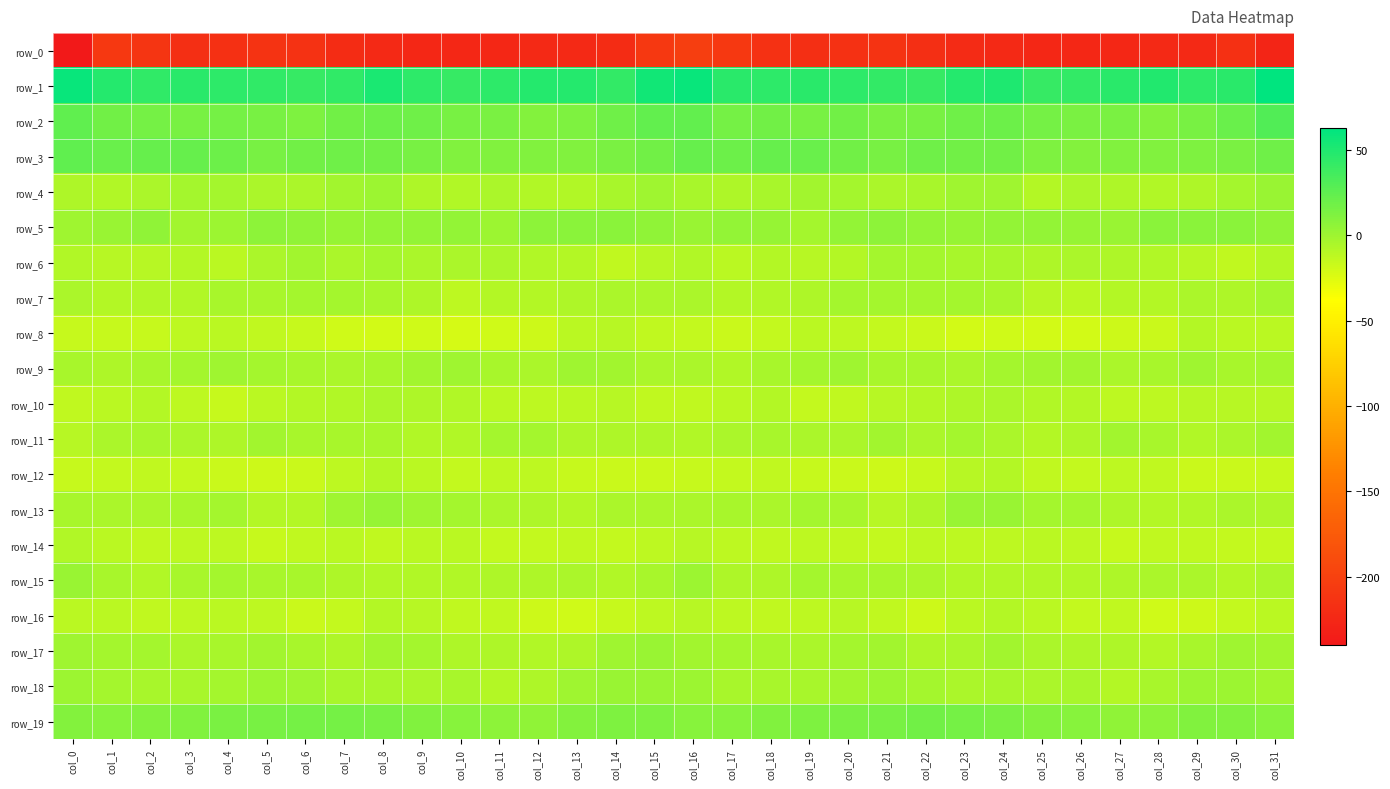

Reading left to right, transcribe all the data shown in this chart.

row_0: col_0=-239.7	col_1=-208.9	col_2=-212.2	col_3=-217.8	col_4=-216.6	col_5=-213.2	col_6=-214.6	col_7=-220.8	col_8=-223.3	col_9=-225.3	col_10=-224.9	col_11=-225.4	col_12=-223.5	col_13=-223.6	col_14=-220.3	col_15=-208.2	col_16=-202.4	col_17=-208.2	col_18=-215.1	col_19=-217.9	col_20=-215.0	col_21=-212.9	col_22=-217.4	col_23=-221.9	col_24=-224.1	col_25=-225.5	col_26=-224.8	col_27=-225.0	col_28=-223.3	col_29=-223.4	col_30=-216.1	col_31=-226.9
row_1: col_0=59.3	col_1=47.7	col_2=43.8	col_3=45.9	col_4=44.9	col_5=43.5	col_6=41.1	col_7=43.9	col_8=51.9	col_9=44.8	col_10=40.6	col_11=44.3	col_12=47.8	col_13=48.0	col_14=41.8	col_15=55.0	col_16=58.9	col_17=45.2	col_18=44.5	col_19=45.4	col_20=45.0	col_21=42.4	col_22=40.7	col_23=47.8	col_24=50.7	col_25=41.5	col_26=41.6	col_27=45.6	col_28=49.3	col_29=45.0	col_30=45.8	col_31=62.9
row_2: col_0=24.9	col_1=16.8	col_2=16.3	col_3=15.4	col_4=16.6	col_5=15.1	col_6=13.2	col_7=16.9	col_8=19.8	col_9=18.0	col_10=15.0	col_11=14.4	col_12=10.8	col_13=12.3	col_14=18.1	col_15=23.9	col_16=23.1	col_17=15.6	col_18=16.8	col_19=14.8	col_20=16.8	col_21=13.6	col_22=14.5	col_23=18.4	col_24=19.7	col_25=16.0	col_26=14.4	col_27=14.0	col_28=9.9	col_29=15.5	col_30=20.9	col_31=30.9
row_3: col_0=24.7	col_1=20.5	col_2=21.8	col_3=21.7	col_4=20.0	col_5=14.6	col_6=17.8	col_7=18.3	col_8=17.6	col_9=15.4	col_10=11.1	col_11=11.3	col_12=11.8	col_13=11.9	col_14=13.4	col_15=17.2	col_16=21.7	col_17=20.1	col_18=22.5	col_19=21.5	col_20=17.2	col_21=15.1	col_22=18.9	col_23=17.9	col_24=17.2	col_25=12.9	col_26=10.8	col_27=11.9	col_28=11.5	col_29=13.1	col_30=14.3	col_31=18.7
row_4: col_0=-6.3	col_1=-7.5	col_2=-4.7	col_3=-2.3	col_4=-2.2	col_5=-4.6	col_6=-5.1	col_7=-1.8	col_8=1.2	col_9=-6.4	col_10=-7.1	col_11=-4.9	col_12=-7.5	col_13=-7.5	col_14=-4.1	col_15=-0.0	col_16=-3.4	col_17=-6.6	col_18=-3.7	col_19=-1.6	col_20=-3.2	col_21=-5.4	col_22=-4.3	col_23=0.2	col_24=-0.7	col_25=-8.8	col_26=-4.9	col_27=-6.7	col_28=-7.5	col_29=-6.5	col_30=-2.3	col_31=2.6
row_5: col_0=-0.4	col_1=2.4	col_2=5.1	col_3=-1.5	col_4=0.7	col_5=7.1	col_6=6.1	col_7=3.4	col_8=4.6	col_9=4.0	col_10=4.7	col_11=1.3	col_12=6.5	col_13=8.3	col_14=8.1	col_15=5.6	col_16=1.6	col_17=4.0	col_18=3.0	col_19=-2.4	col_20=4.2	col_21=6.8	col_22=4.8	col_23=3.7	col_24=4.7	col_25=4.2	col_26=3.7	col_27=1.5	col_28=8.4	col_29=7.9	col_30=8.2	col_31=5.7
row_6: col_0=-7.9	col_1=-10.3	col_2=-9.2	col_3=-8.7	col_4=-10.6	col_5=-4.8	col_6=-1.7	col_7=-4.8	col_8=-2.7	col_9=-5.6	col_10=-5.4	col_11=-5.4	col_12=-7.1	col_13=-8.1	col_14=-13.2	col_15=-9.6	col_16=-7.7	col_17=-11.1	col_18=-8.2	col_19=-10.2	col_20=-8.8	col_21=-2.6	col_22=-2.9	col_23=-4.2	col_24=-3.4	col_25=-6.3	col_26=-4.7	col_27=-6.3	col_28=-7.3	col_29=-10.1	col_30=-13.1	col_31=-8.5
row_7: col_0=-5.0	col_1=-8.3	col_2=-7.8	col_3=-7.7	col_4=-3.3	col_5=-3.5	col_6=-2.3	col_7=-3.1	col_8=-3.5	col_9=-6.6	col_10=-11.8	col_11=-8.5	col_12=-9.0	col_13=-6.1	col_14=-5.1	col_15=-5.1	col_16=-5.6	col_17=-8.3	col_18=-7.8	col_19=-6.6	col_20=-3.0	col_21=-3.1	col_22=-2.3	col_23=-3.3	col_24=-3.9	col_25=-9.6	col_26=-10.8	col_27=-8.0	col_28=-8.5	col_29=-5.0	col_30=-6.2	col_31=-3.2
row_8: col_0=-15.3	col_1=-16.2	col_2=-15.8	col_3=-12.0	col_4=-10.8	col_5=-13.6	col_6=-15.3	col_7=-19.7	col_8=-19.9	col_9=-19.4	col_10=-21.4	col_11=-18.7	col_12=-18.2	col_13=-11.4	col_14=-9.2	col_15=-13.7	col_16=-14.3	col_17=-16.6	col_18=-14.6	col_19=-11.1	col_20=-12.0	col_21=-14.1	col_22=-16.6	col_23=-20.5	col_24=-19.1	col_25=-20.8	col_26=-20.9	col_27=-17.8	col_28=-16.6	col_29=-9.2	col_30=-11.3	col_31=-10.7
row_9: col_0=-4.4	col_1=-6.5	col_2=-4.5	col_3=-3.2	col_4=-0.4	col_5=-2.4	col_6=-4.1	col_7=-5.1	col_8=-4.3	col_9=-2.1	col_10=-0.6	col_11=-3.6	col_12=-4.6	col_13=-0.8	col_14=-1.7	col_15=-4.8	col_16=-5.5	col_17=-6.8	col_18=-3.3	col_19=-2.7	col_20=-0.2	col_21=-4.0	col_22=-3.8	col_23=-5.6	col_24=-2.8	col_25=-1.7	col_26=-1.3	col_27=-4.9	col_28=-3.3	col_29=-0.2	col_30=-3.3	col_31=-2.6
row_10: col_0=-12.9	col_1=-11.1	col_2=-8.3	col_3=-12.6	col_4=-15.5	col_5=-11.0	col_6=-9.0	col_7=-6.9	col_8=-4.7	col_9=-6.5	col_10=-7.9	col_11=-11.2	col_12=-12.3	col_13=-11.3	col_14=-9.6	col_15=-12.8	col_16=-13.2	col_17=-10.5	col_18=-8.6	col_19=-14.8	col_20=-13.7	col_21=-10.3	col_22=-8.2	col_23=-5.7	col_24=-5.1	col_25=-7.1	col_26=-8.8	col_27=-12.4	col_28=-12.1	col_29=-10.3	col_30=-10.0	col_31=-10.3
row_11: col_0=-9.6	col_1=-4.6	col_2=-4.2	col_3=-4.6	col_4=-6.4	col_5=-2.0	col_6=-3.8	col_7=-4.4	col_8=-3.3	col_9=-7.0	col_10=-7.7	col_11=-2.1	col_12=-3.1	col_13=-6.2	col_14=-6.4	col_15=-6.6	col_16=-7.0	col_17=-4.6	col_18=-4.1	col_19=-5.6	col_20=-4.8	col_21=-1.9	col_22=-4.8	col_23=-3.1	col_24=-4.9	col_25=-8.3	col_26=-5.6	col_27=-1.7	col_28=-4.3	col_29=-6.9	col_30=-5.5	col_31=-1.5
row_12: col_0=-15.2	col_1=-14.3	col_2=-13.9	col_3=-14.5	col_4=-16.3	col_5=-18.4	col_6=-17.1	col_7=-12.2	col_8=-8.5	col_9=-11.1	col_10=-14.6	col_11=-12.4	col_12=-12.4	col_13=-15.9	col_14=-16.8	col_15=-17.1	col_16=-16.0	col_17=-14.7	col_18=-13.7	col_19=-15.2	col_20=-16.7	col_21=-18.6	col_22=-15.7	col_23=-10.1	col_24=-8.8	col_25=-13.4	col_26=-14.0	col_27=-12.0	col_28=-13.2	col_29=-16.8	col_30=-17.0	col_31=-16.0
row_13: col_0=-4.1	col_1=-4.5	col_2=-4.5	col_3=-3.5	col_4=-2.6	col_5=-8.1	col_6=-8.4	col_7=0.2	col_8=2.7	col_9=-0.3	col_10=-3.2	col_11=-4.7	col_12=-6.8	col_13=-8.7	col_14=-4.9	col_15=-4.6	col_16=-5.5	col_17=-4.4	col_18=-5.0	col_19=-2.1	col_20=-4.2	col_21=-9.4	col_22=-6.1	col_23=2.6	col_24=2.0	col_25=-2.4	col_26=-3.2	col_27=-5.7	col_28=-8.1	col_29=-7.0	col_30=-5.0	col_31=-6.3
row_14: col_0=-7.1	col_1=-10.8	col_2=-13.3	col_3=-12.6	col_4=-12.1	col_5=-15.3	col_6=-13.2	col_7=-10.8	col_8=-13.2	col_9=-11.2	col_10=-11.4	col_11=-14.8	col_12=-14.2	col_13=-13.4	col_14=-14.0	col_15=-12.6	col_16=-9.3	col_17=-12.0	col_18=-13.4	col_19=-11.6	col_20=-13.9	col_21=-15.0	col_22=-11.9	col_23=-11.8	col_24=-12.6	col_25=-11.1	col_26=-12.4	col_27=-15.4	col_28=-13.6	col_29=-13.0	col_30=-14.8	col_31=-14.5
row_15: col_0=2.6	col_1=-3.7	col_2=-7.2	col_3=-3.3	col_4=-2.8	col_5=-3.9	col_6=-4.3	col_7=-6.3	col_8=-7.9	col_9=-7.7	col_10=-7.1	col_11=-6.5	col_12=-6.1	col_13=-5.4	col_14=-7.6	col_15=-4.1	col_16=0.8	col_17=-6.1	col_18=-6.1	col_19=-2.6	col_20=-3.5	col_21=-4.0	col_22=-5.1	col_23=-7.2	col_24=-7.8	col_25=-7.7	col_26=-6.9	col_27=-6.4	col_28=-5.5	col_29=-5.6	col_30=-8.3	col_31=-4.5
row_16: col_0=-11.0	col_1=-11.4	col_2=-12.8	col_3=-12.1	col_4=-10.9	col_5=-11.8	col_6=-16.3	col_7=-14.6	col_8=-8.3	col_9=-9.7	col_10=-13.8	col_11=-13.6	col_12=-17.7	col_13=-19.7	col_14=-16.0	col_15=-11.6	col_16=-9.8	col_17=-11.8	col_18=-12.7	col_19=-12.1	col_20=-10.3	col_21=-13.7	col_22=-17.6	col_23=-11.2	col_24=-8.2	col_25=-11.4	col_26=-14.5	col_27=-13.9	col_28=-19.3	col_29=-18.6	col_30=-14.9	col_31=-10.8
row_17: col_0=-0.2	col_1=-2.7	col_2=-3.1	col_3=-4.8	col_4=-4.0	col_5=-1.5	col_6=-3.6	col_7=-6.2	col_8=-1.8	col_9=-2.9	col_10=-6.0	col_11=-6.6	col_12=-7.8	col_13=-6.4	col_14=-0.9	col_15=1.6	col_16=-1.3	col_17=-2.9	col_18=-3.5	col_19=-5.6	col_20=-2.5	col_21=-1.8	col_22=-5.7	col_23=-4.8	col_24=-1.0	col_25=-4.9	col_26=-6.4	col_27=-6.4	col_28=-8.3	col_29=-4.3	col_30=0.3	col_31=-1.0
row_18: col_0=0.8	col_1=-2.4	col_2=-4.4	col_3=-4.2	col_4=-2.2	col_5=0.5	col_6=-0.7	col_7=-3.8	col_8=-4.1	col_9=-4.6	col_10=-3.7	col_11=-8.1	col_12=-6.2	col_13=-0.4	col_14=1.9	col_15=2.0	col_16=0.4	col_17=-3.8	col_18=-4.2	col_19=-3.8	col_20=-1.3	col_21=0.8	col_22=-2.1	col_23=-4.6	col_24=-3.9	col_25=-5.0	col_26=-4.4	col_27=-9.2	col_28=-3.5	col_29=1.2	col_30=1.1	col_31=-0.9
row_19: col_0=9.9	col_1=8.7	col_2=10.5	col_3=12.1	col_4=14.1	col_5=14.9	col_6=16.6	col_7=16.7	col_8=14.8	col_9=11.7	col_10=9.3	col_11=6.9	col_12=5.4	col_13=10.0	col_14=12.4	col_15=12.6	col_16=9.1	col_17=8.8	col_18=11.2	col_19=13.1	col_20=14.4	col_21=15.4	col_22=17.3	col_23=15.7	col_24=14.2	col_25=9.9	col_26=8.8	col_27=5.3	col_28=6.5	col_29=12.0	col_30=11.6	col_31=9.5